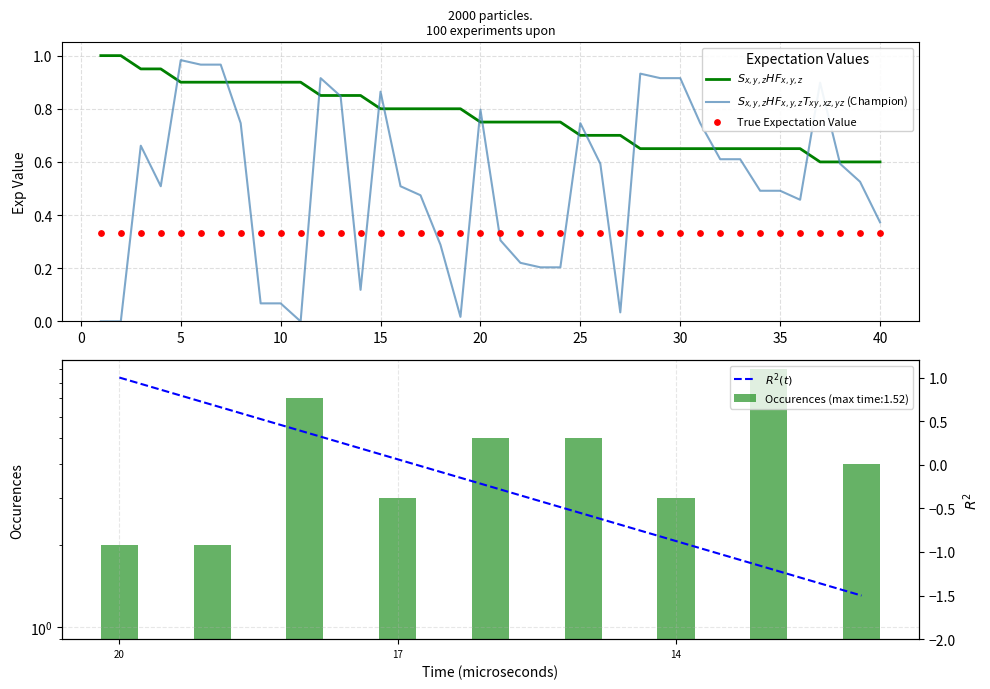

At how many categories does at least one series exceed 0?

40